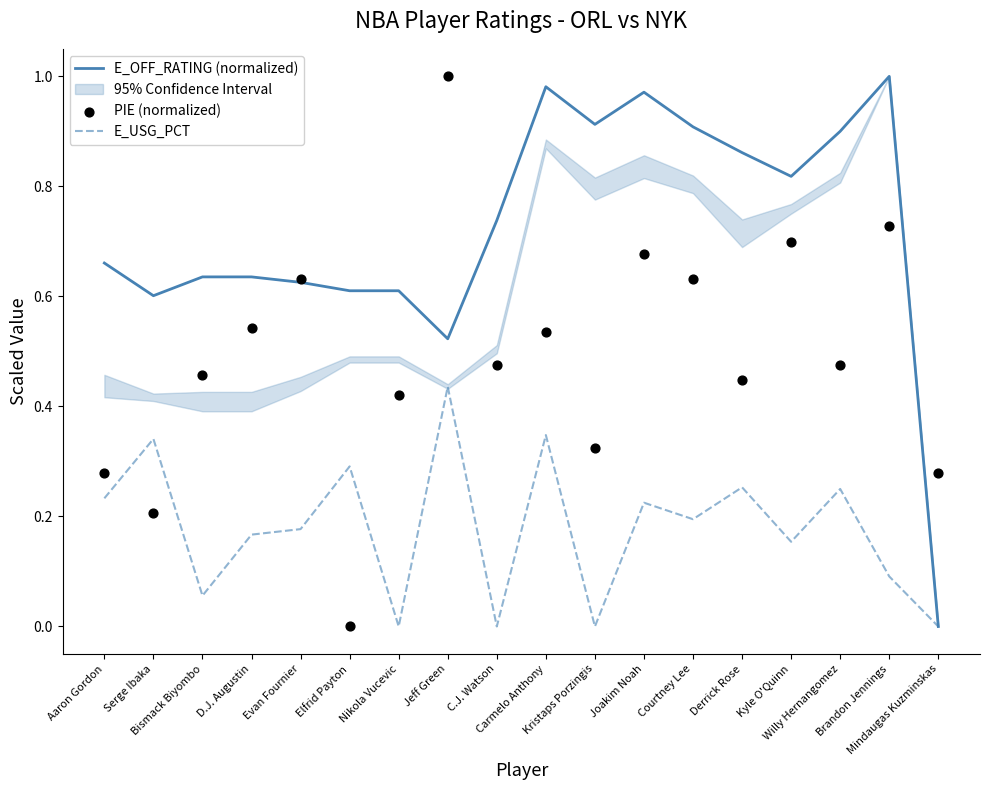

Which series has the largest Y range (max minus min)?

E_OFF_RATING (normalized)